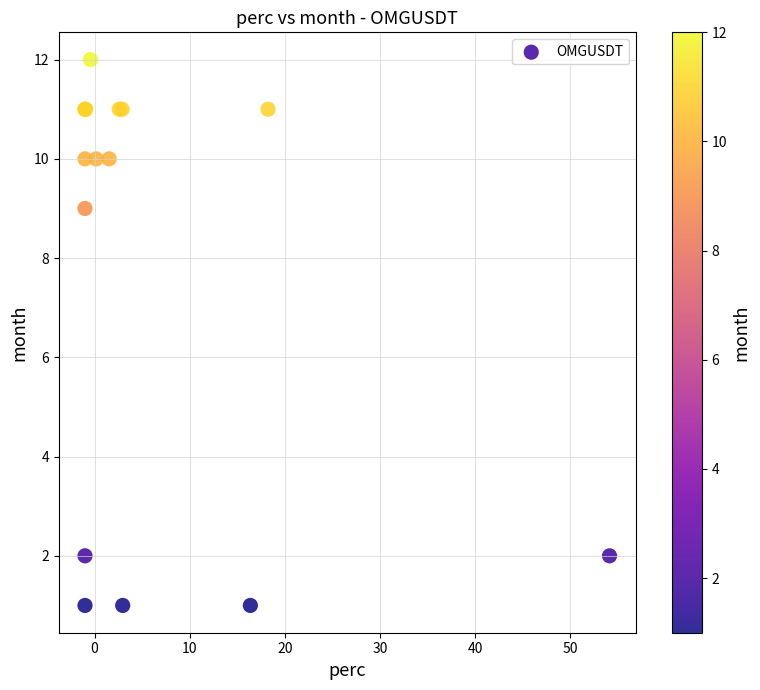

What Y value in the scatter plot is closest to 6?

9